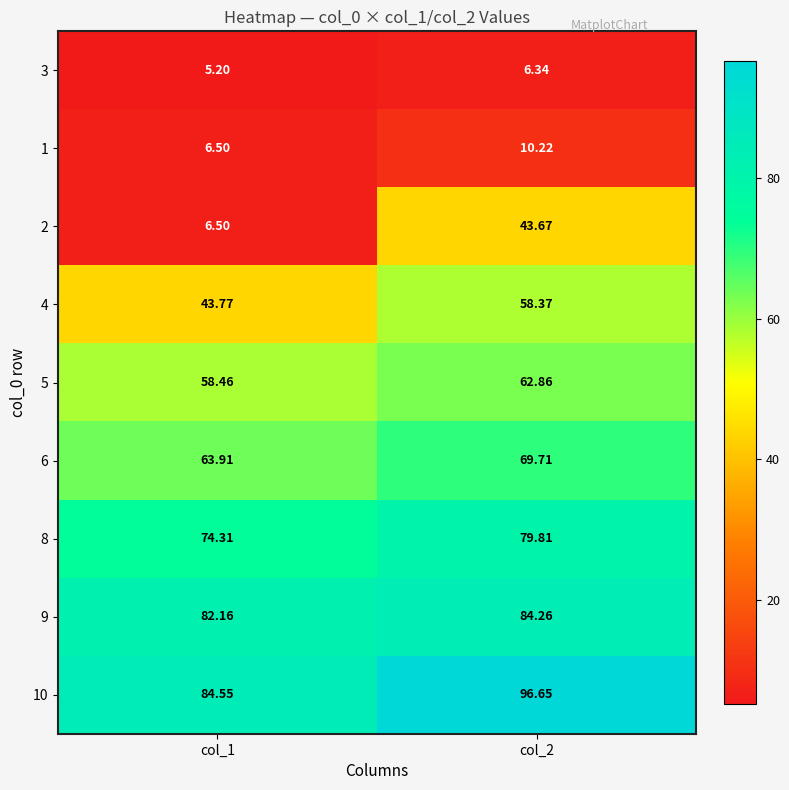

Is the value of 6 at col_2 greater than the value of 4 at col_2?

Yes